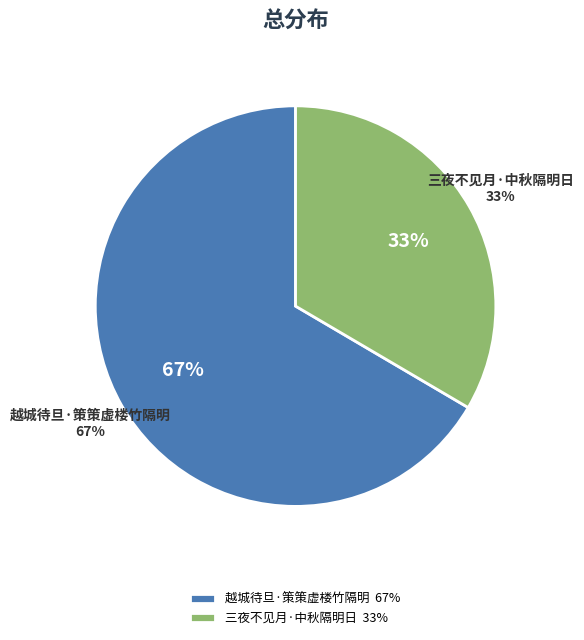

Between 越城待旦·策策虚楼竹隔明 and 三夜不见月·中秋隔明日, which is larger?

越城待旦·策策虚楼竹隔明